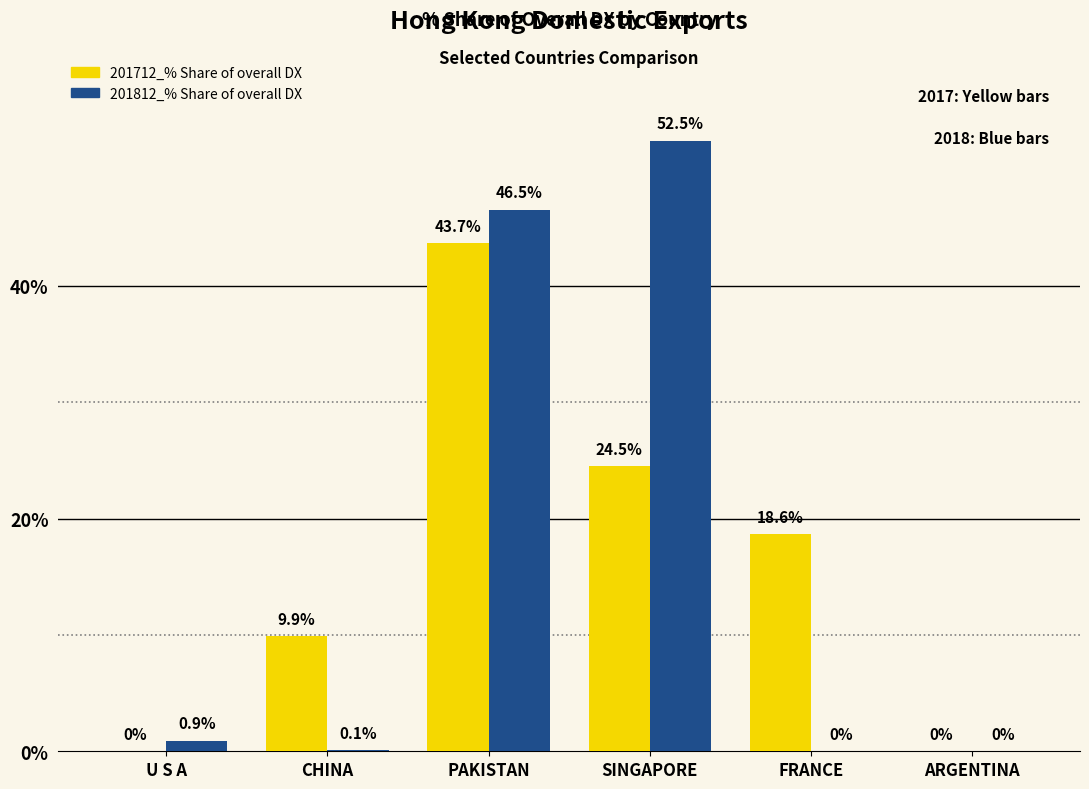

What are all the series names shown in the legend?

201712_% Share of overall DX, 201812_% Share of overall DX